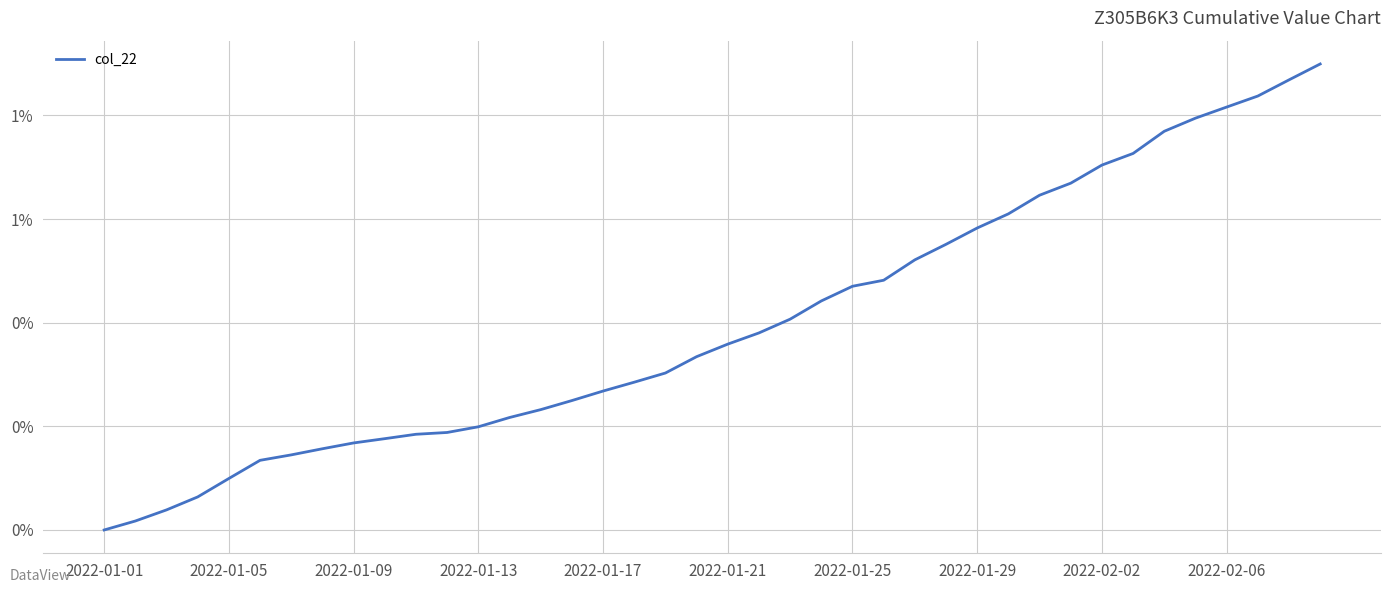

List the labels in order of value, largest first.

39, 38, 37, 36, 35, 34, 33, 32, 31, 30, 29, 28, 27, 26, 25, 24, 23, 22, 21, 20, 19, 18, 17, 16, 15, 14, 13, 12, 11, 10, 2022-02-06, 2022-02-02, 2022-01-29, 2022-01-25, 2022-01-21, 2022-01-17, 2022-01-13, 2022-01-09, 2022-01-05, 2022-01-01